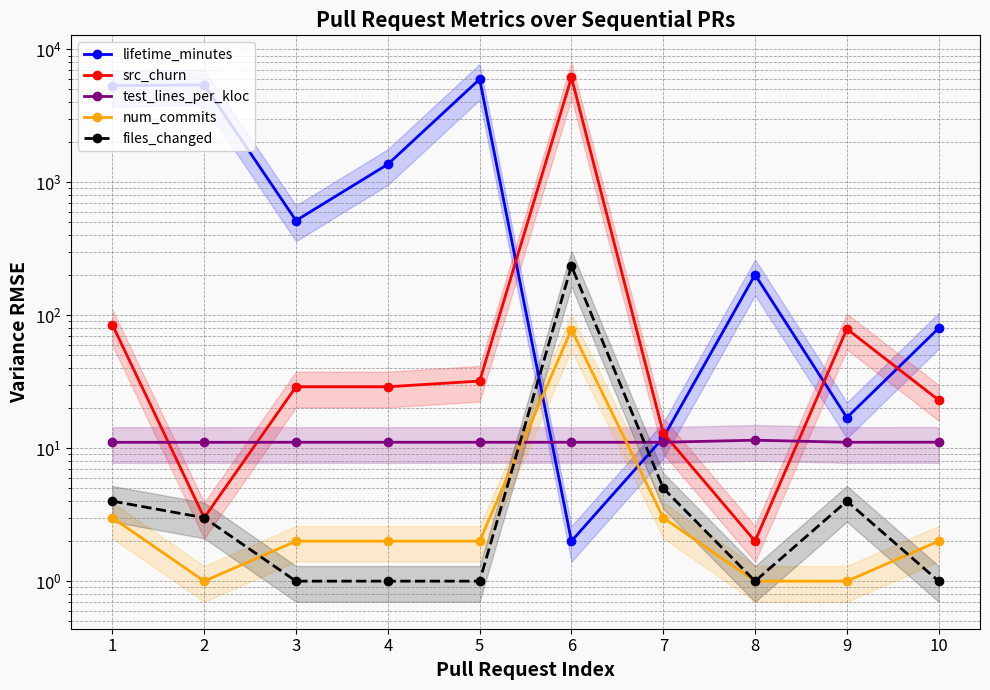

True or false: src_churn has more than 1 points higher than both neighbors.

True